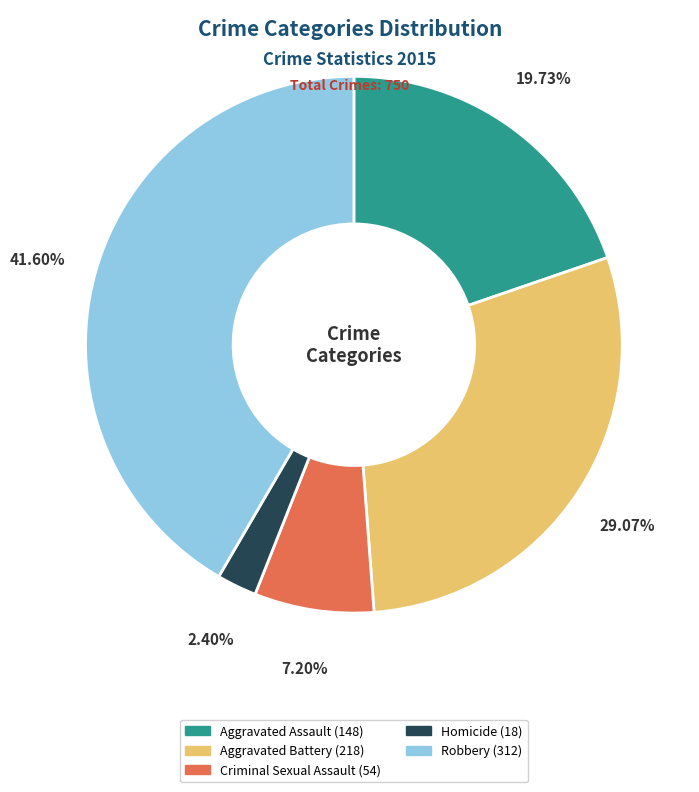

Count the number of slices in the pie.

5